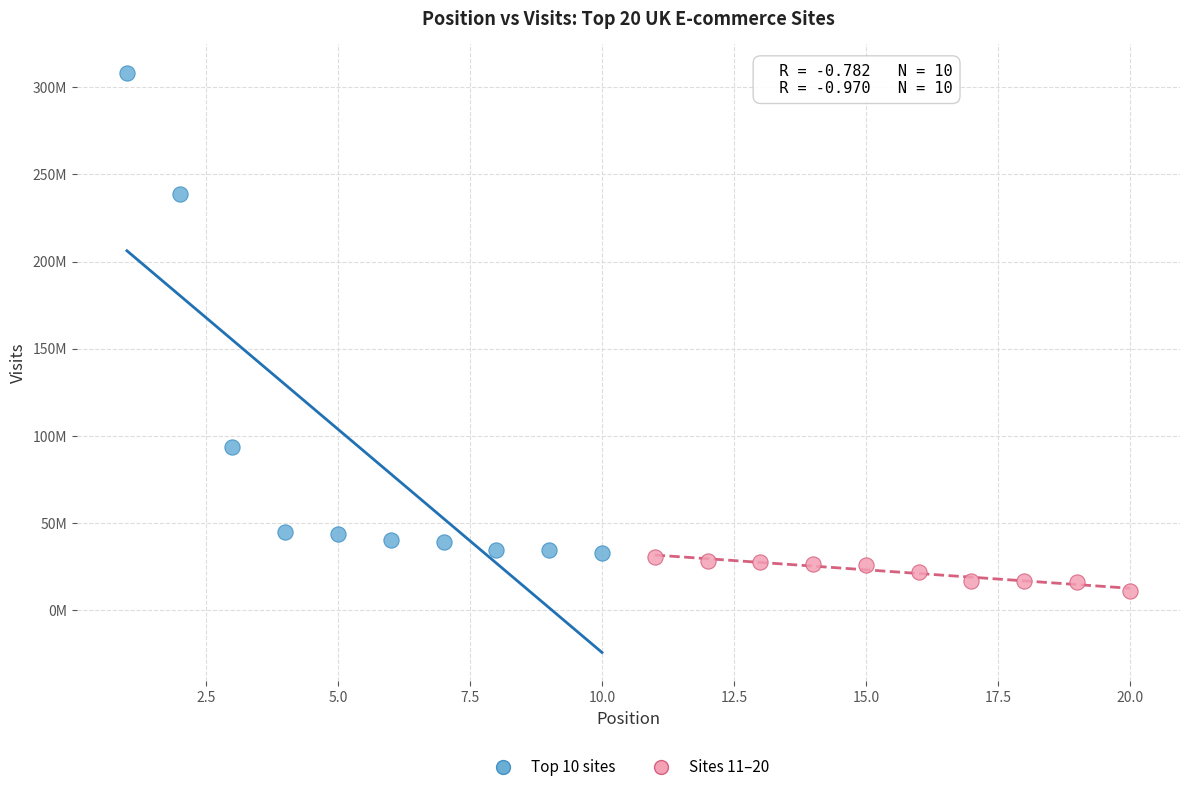

What are all the series names shown in the legend?

Top 10 sites, Sites 11–20